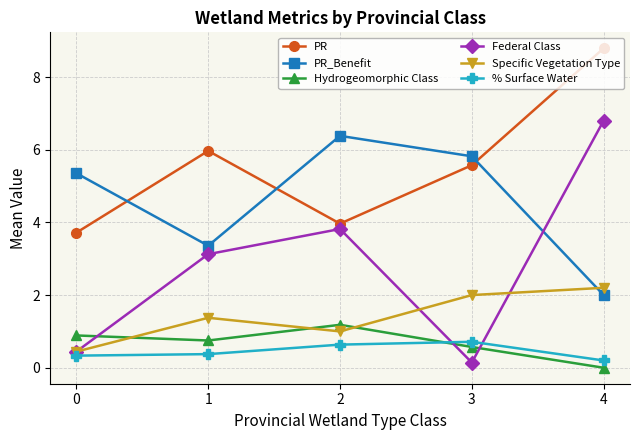

Which category has the lowest value across all series?

4